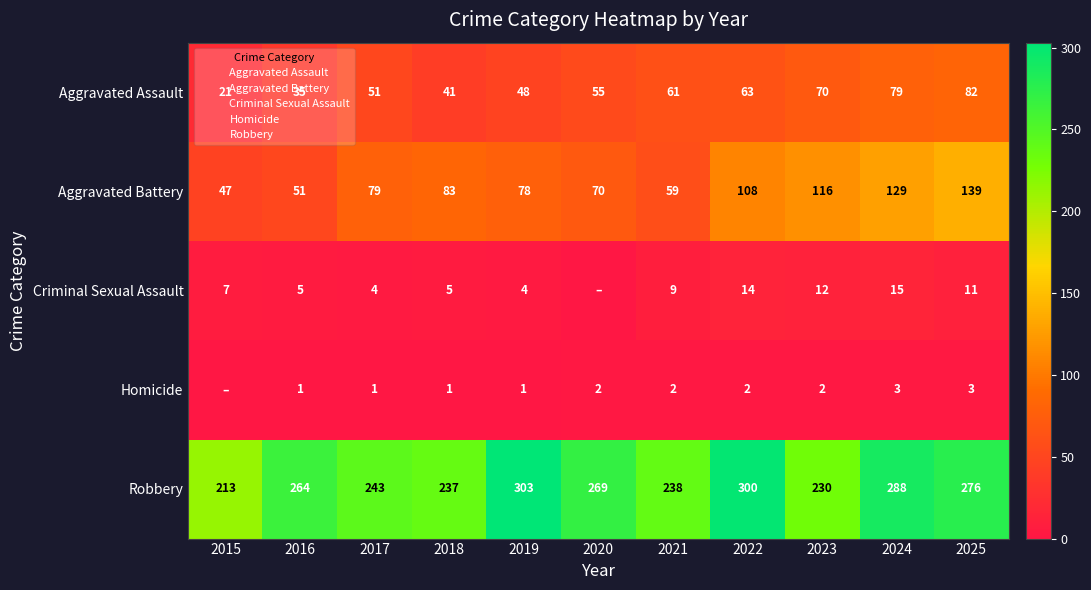

Which series has the largest total across all categories?

Robbery